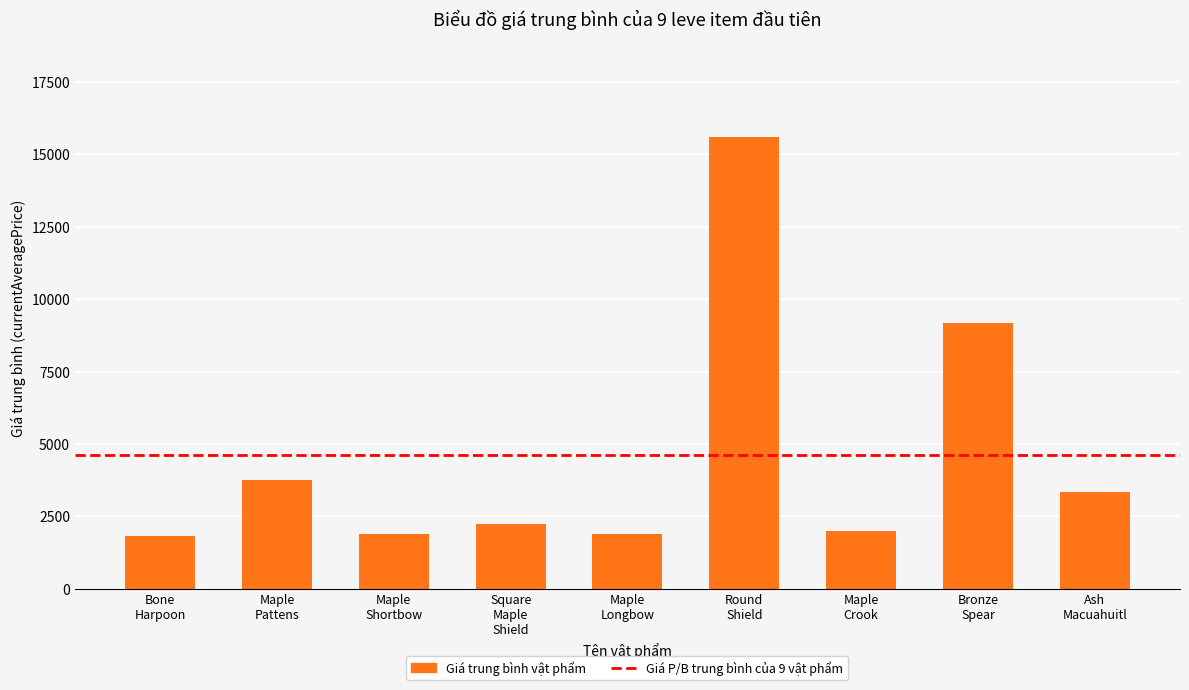

What is the difference between the maximum and second lowest values?

13718.0